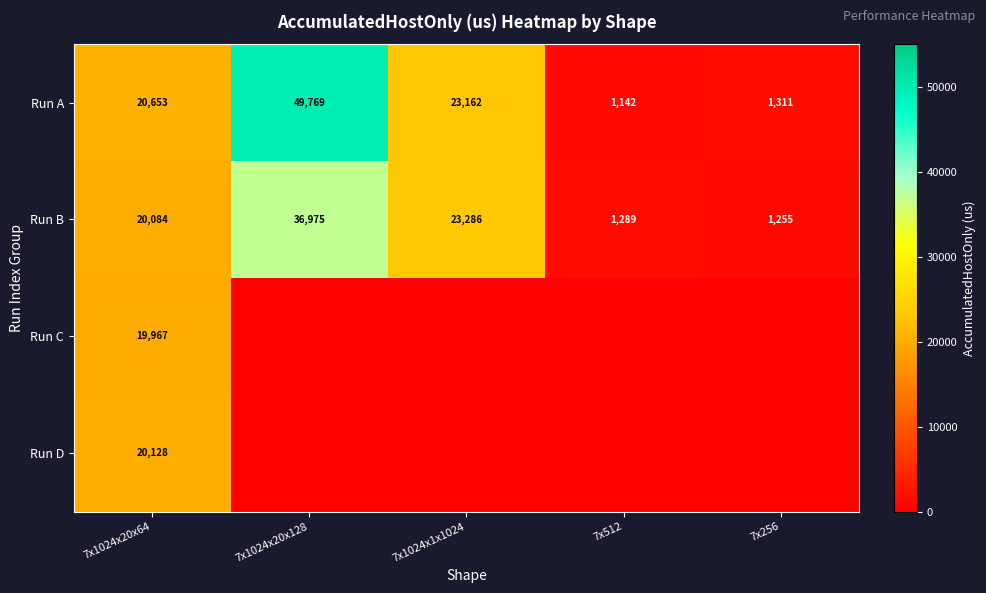

At how many categories does at least one series exceed 45990?

1